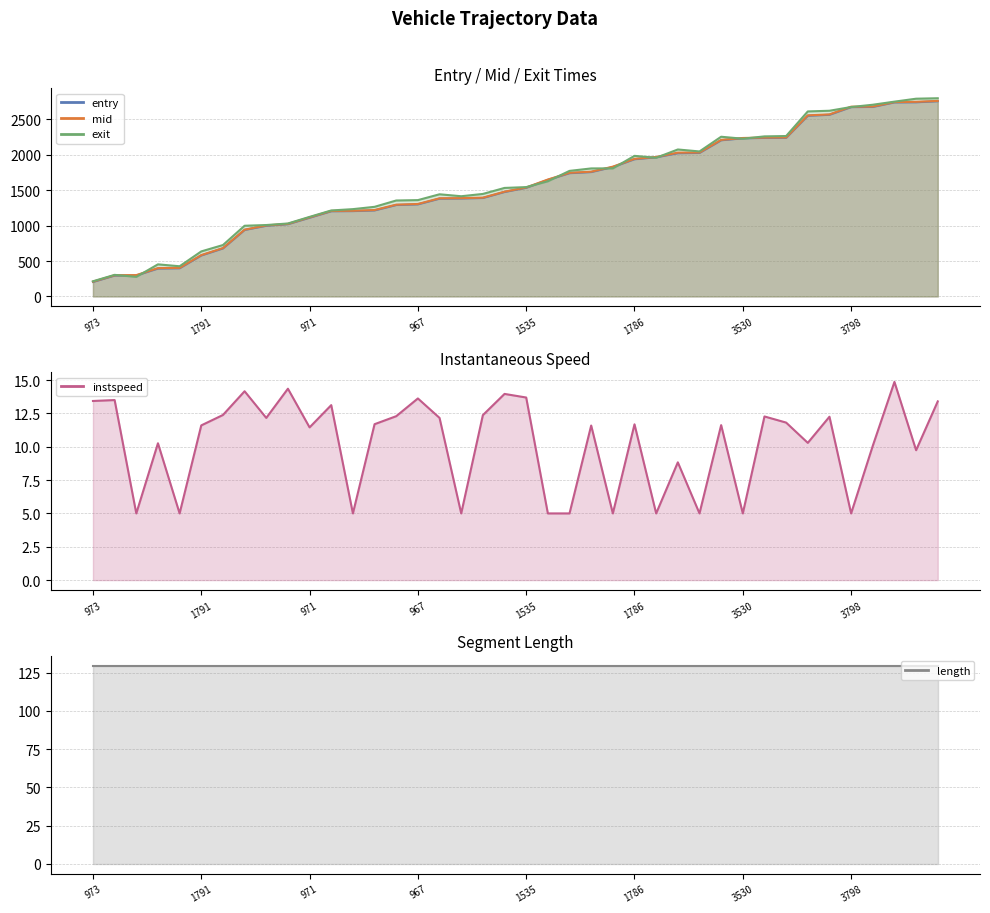

What is the value of the mid point at the 21st from the left?

1539.3